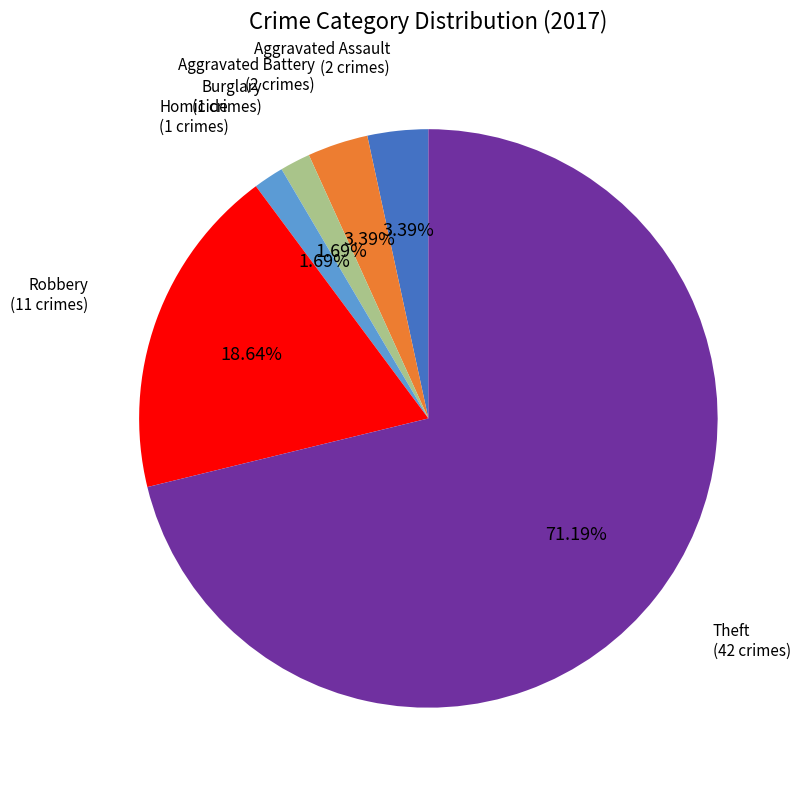

To the nearest percent, what is the average slice percentage?

17%